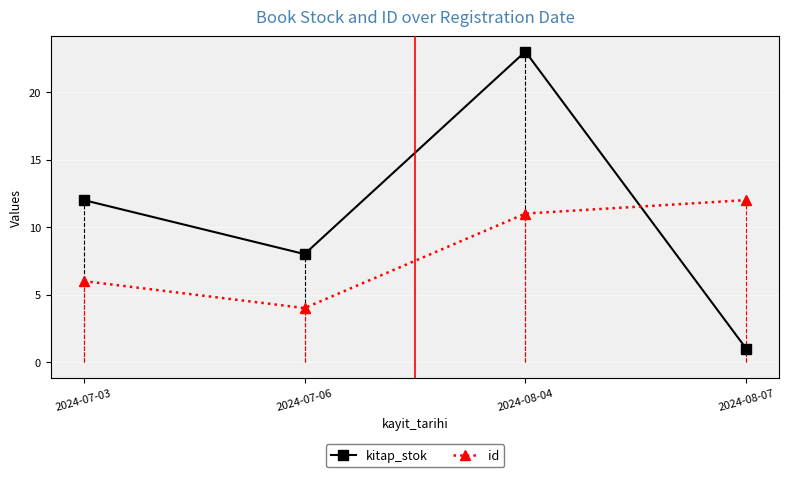

True or false: id and kitap_stok intersect in this chart.

True